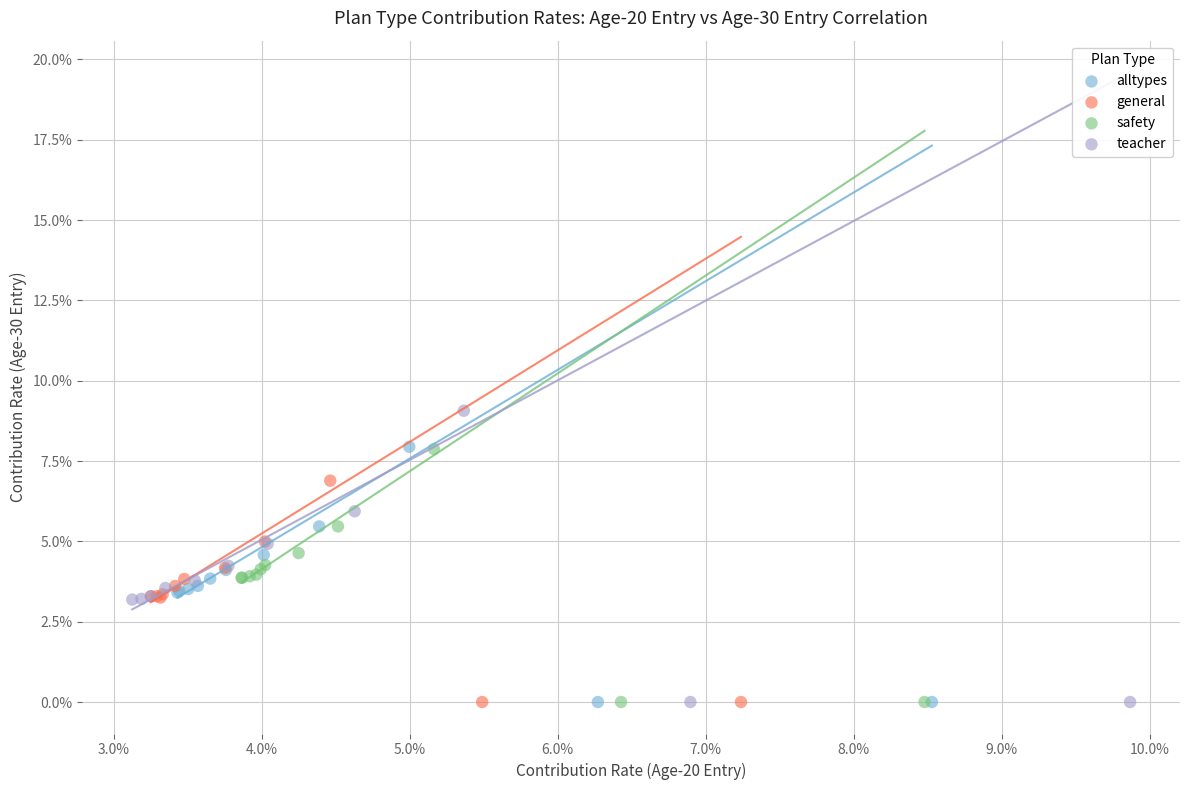

Which series reaches the maximum Y coordinate?

teacher